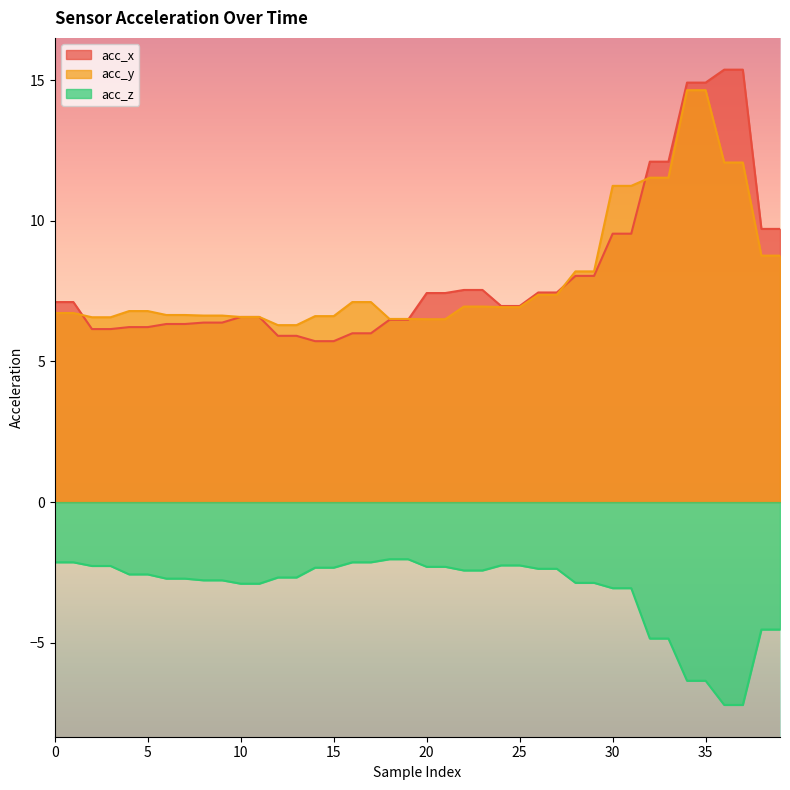

What is the sum of the acc_z values at 3 and 25?

-4.5